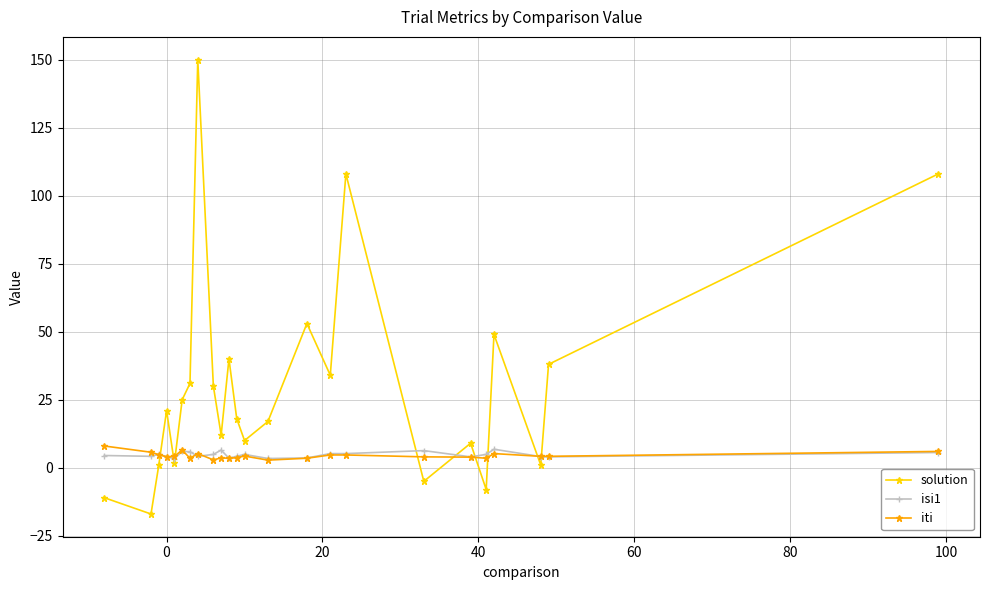

Which series has the widest spread of values?

solution